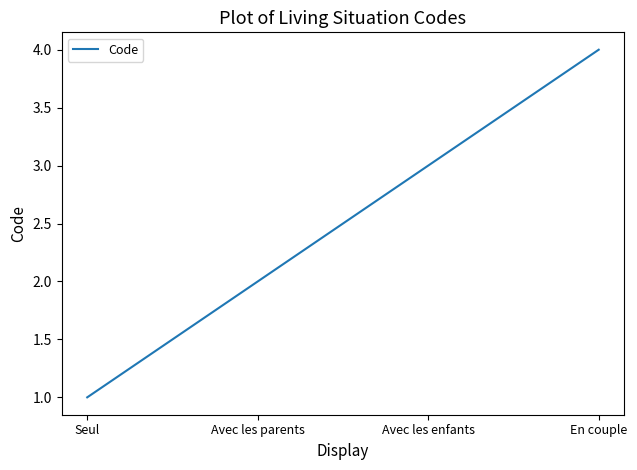

Reading right to left, transcribe all the data shown in this chart.

4	3	2	1